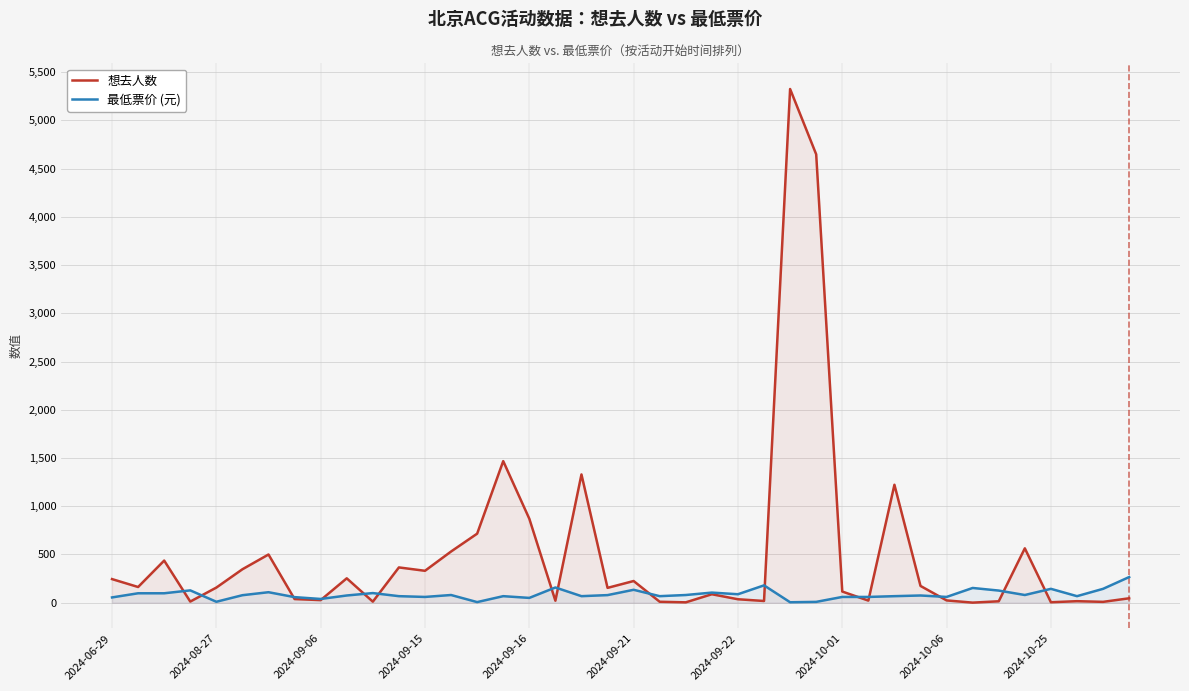

What is the maximum value shown in the chart?

5326.0